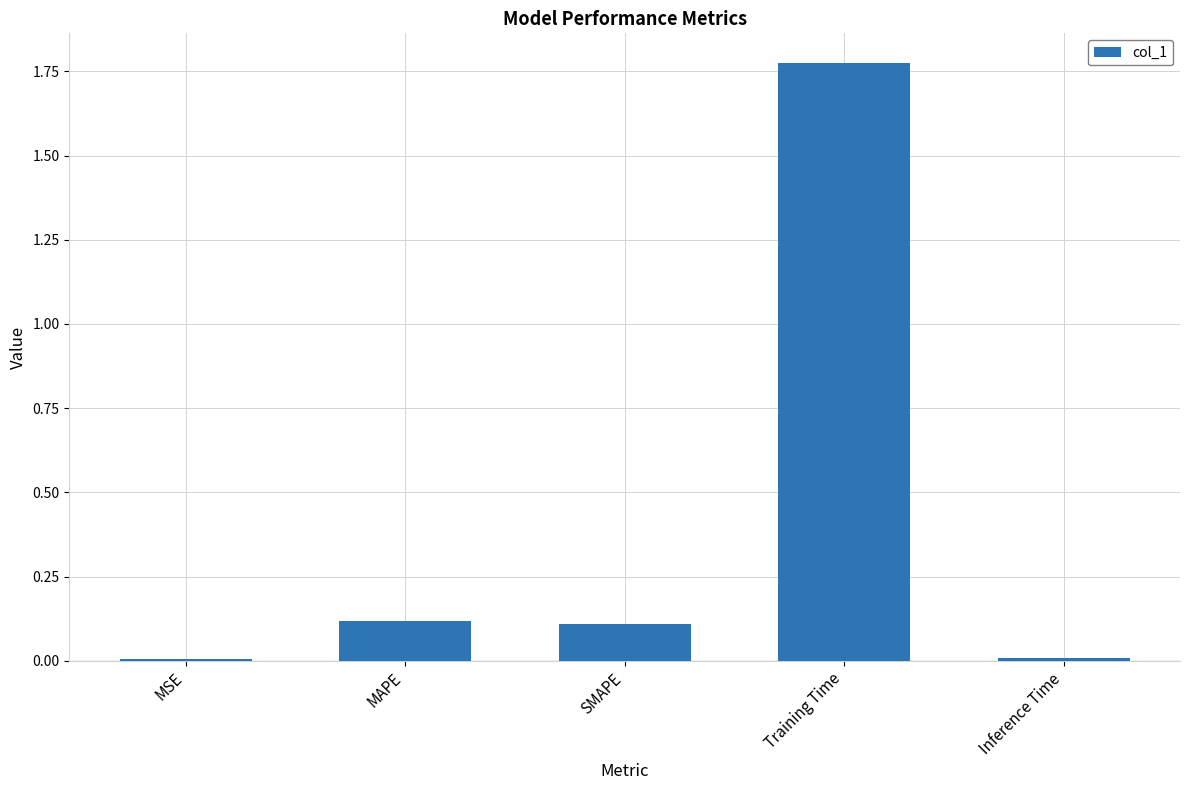

What is the change in value from SMAPE to Training Time?

+1.7